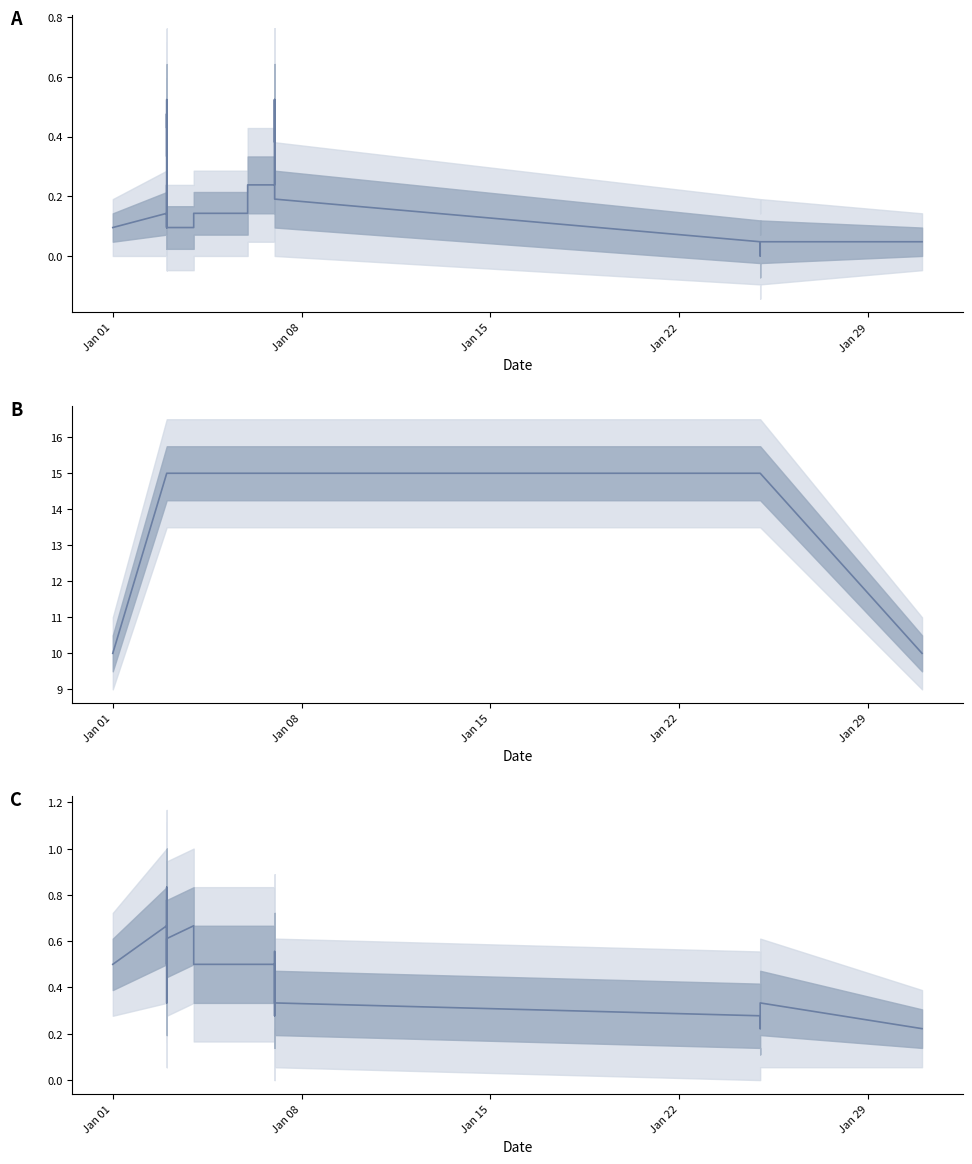

What is the average value of the Series A series?

0.2